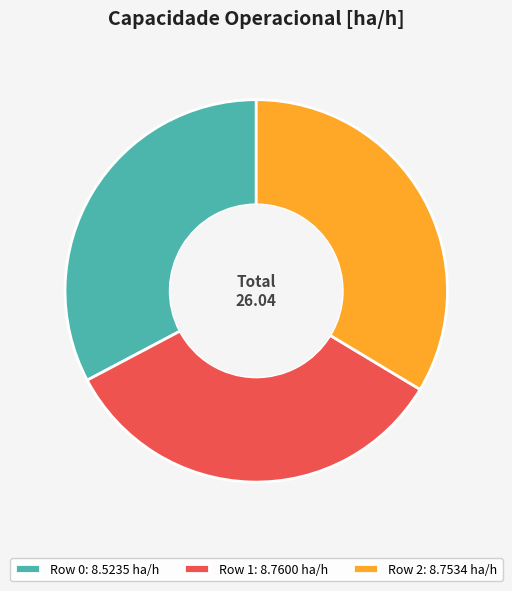

Does Row 2 represent more than half of the total?

No